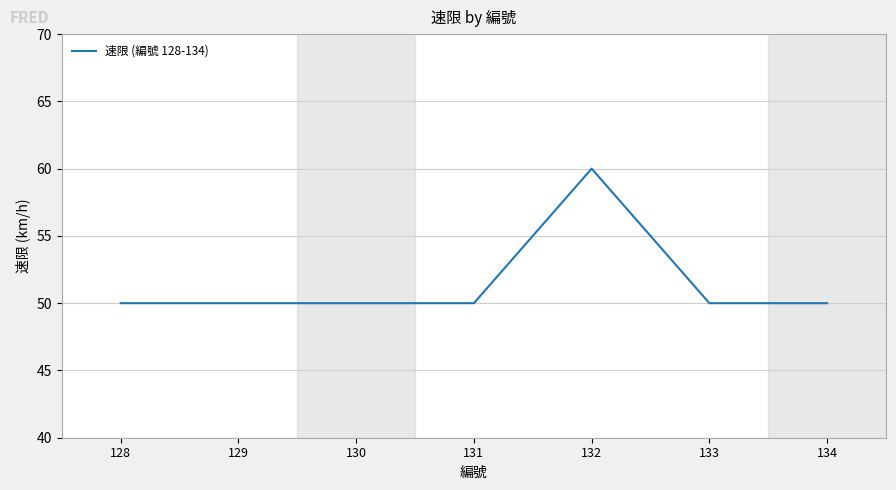

The value at 128 is 50. True or false?

True